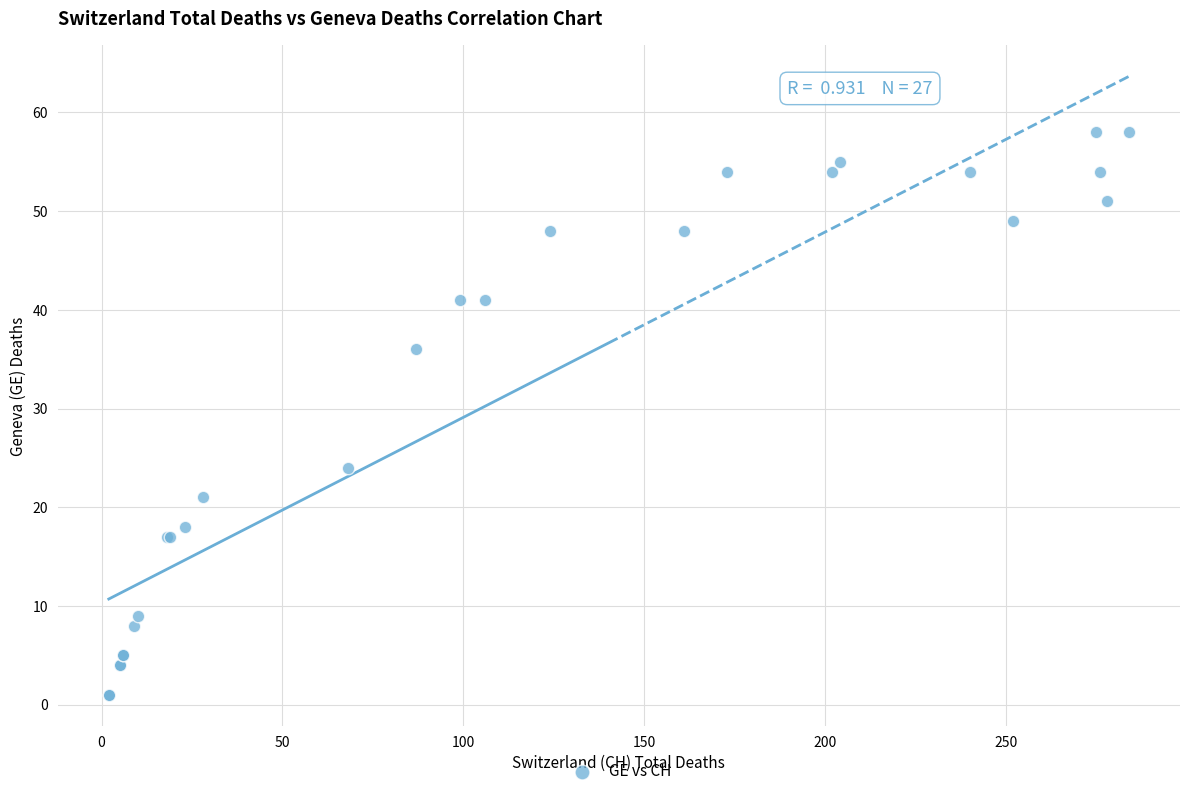

What Y value in the scatter plot is closest to 29?

24